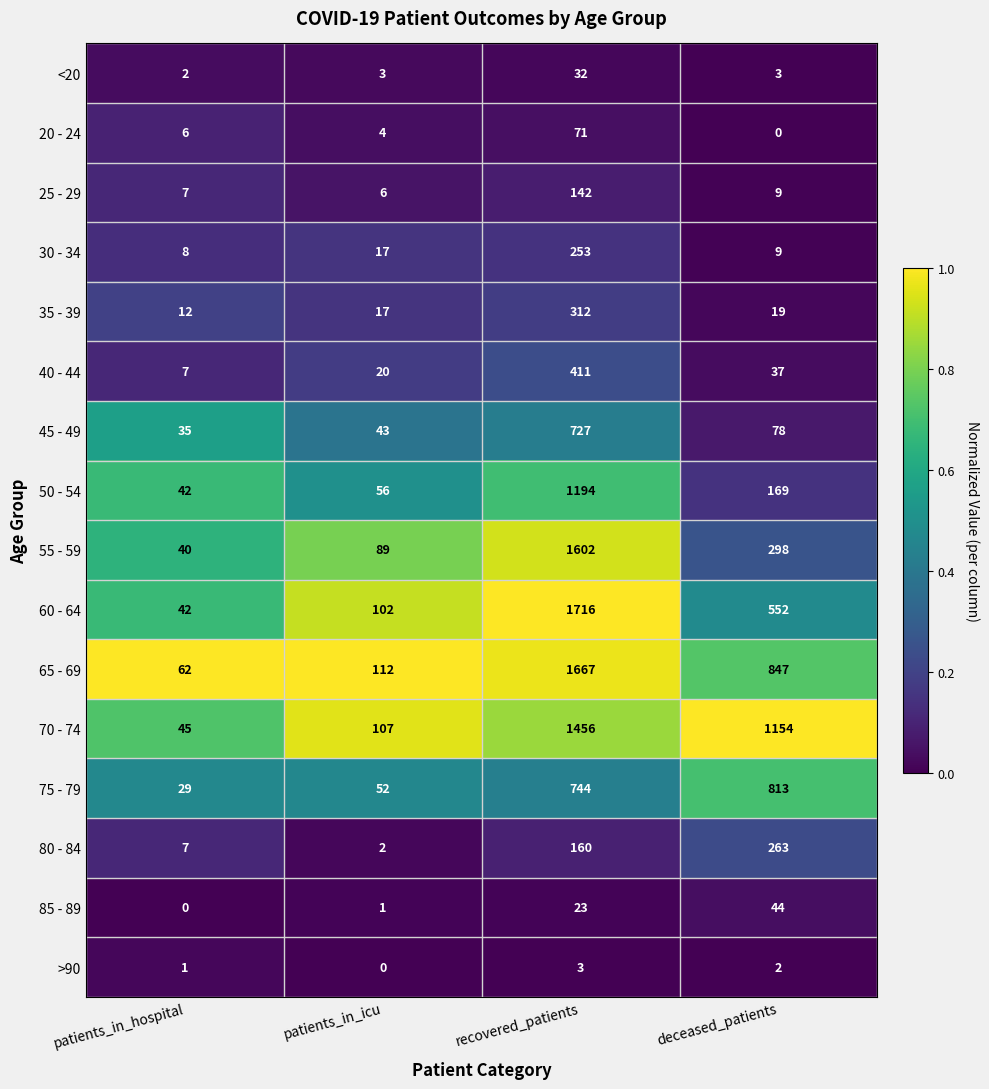

Between recovered_patients and deceased_patients, which series saw the biggest shift?

55 - 59